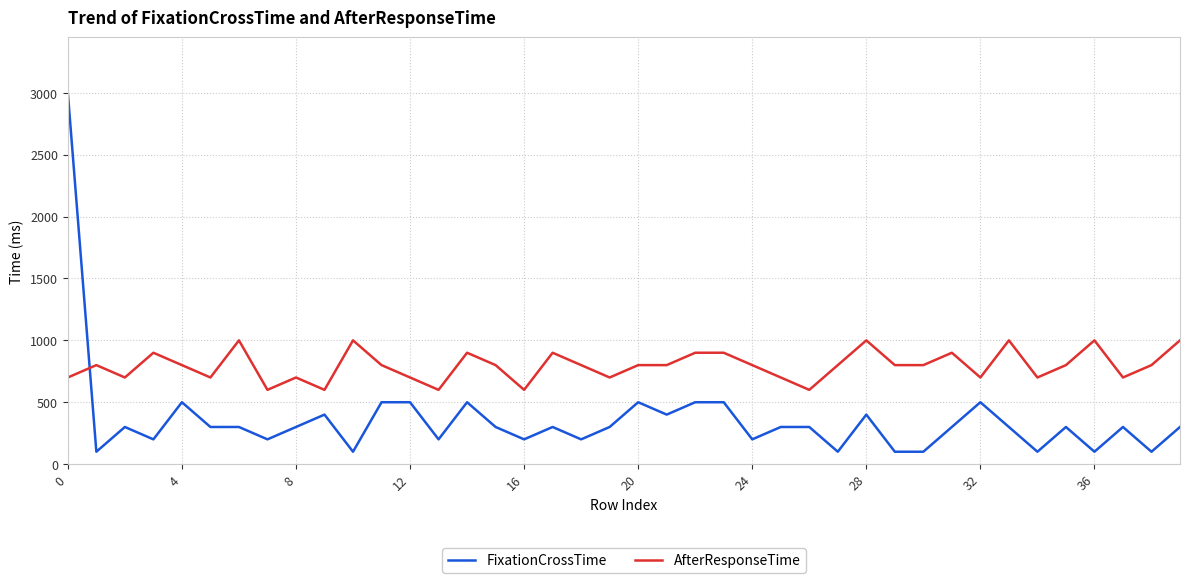

What is the difference between the second highest and minimum values in the AfterResponseTime series?

400